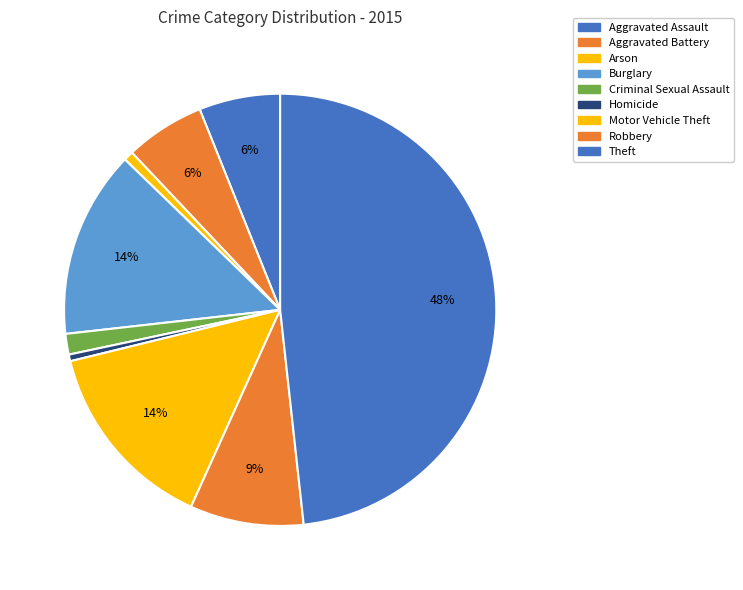

Is there a majority slice in this chart?

No